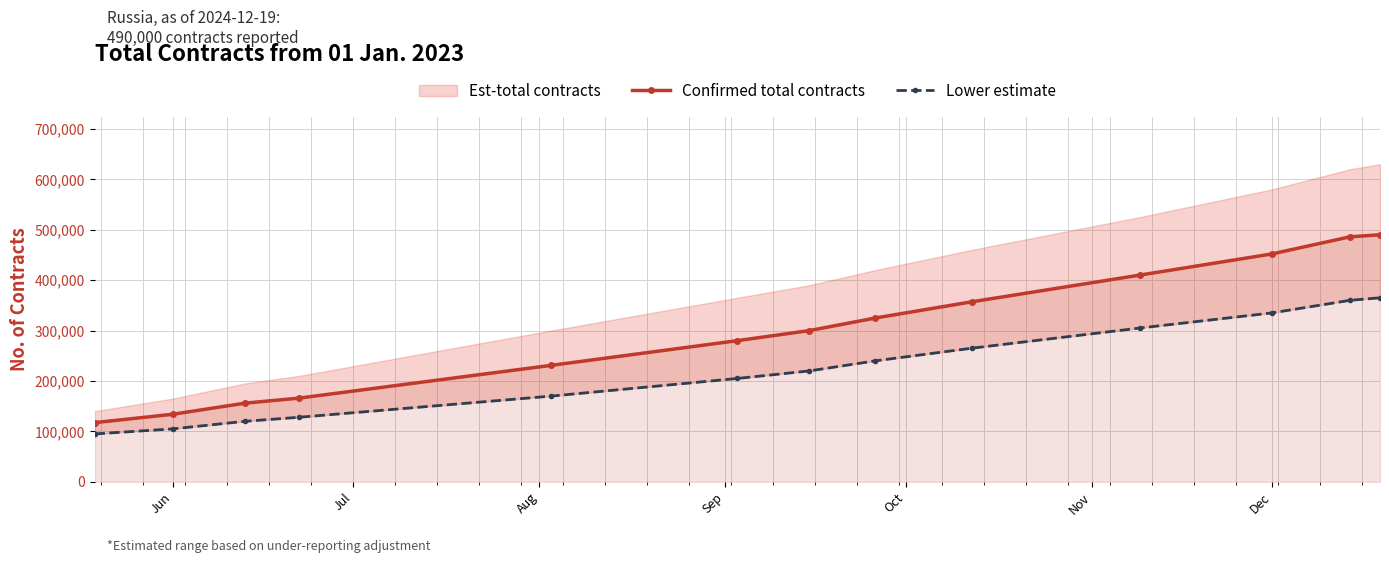

True or false: Confirmed total contracts has more than 2 interior local peaks.

False